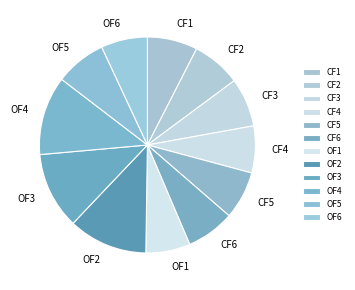

Which has a higher value, OF6 or OF2?

OF2